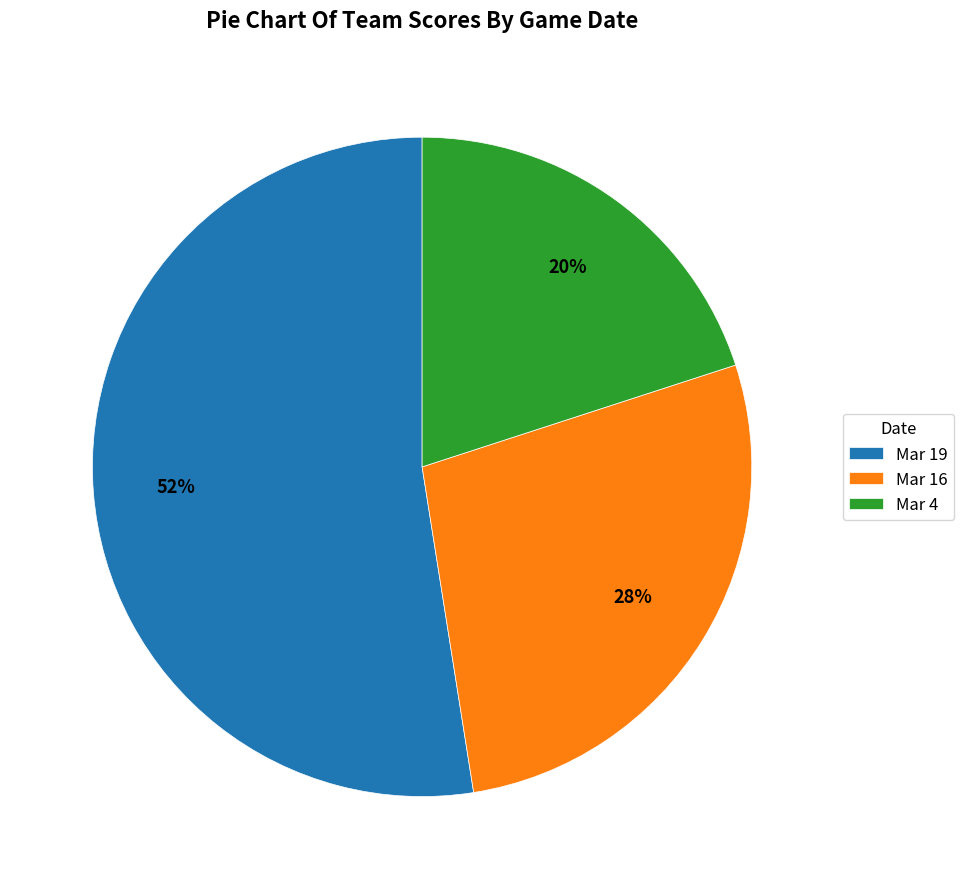

To the nearest percent, what portion does Mar 4 represent?

20%